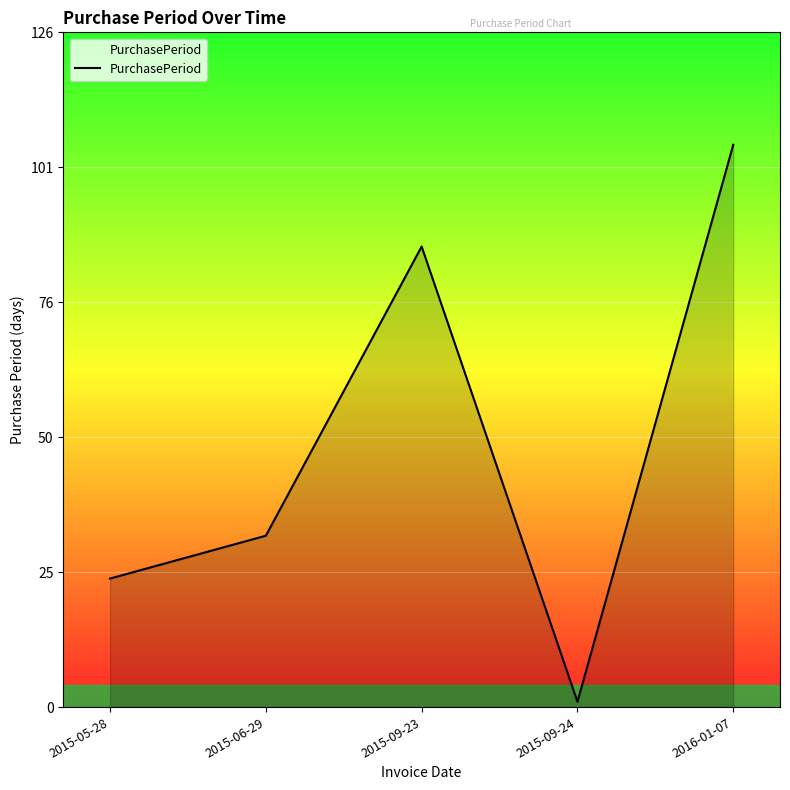

Approximately how many times larger is the value at 2016-01-07 compared to 2015-09-23?

1.2